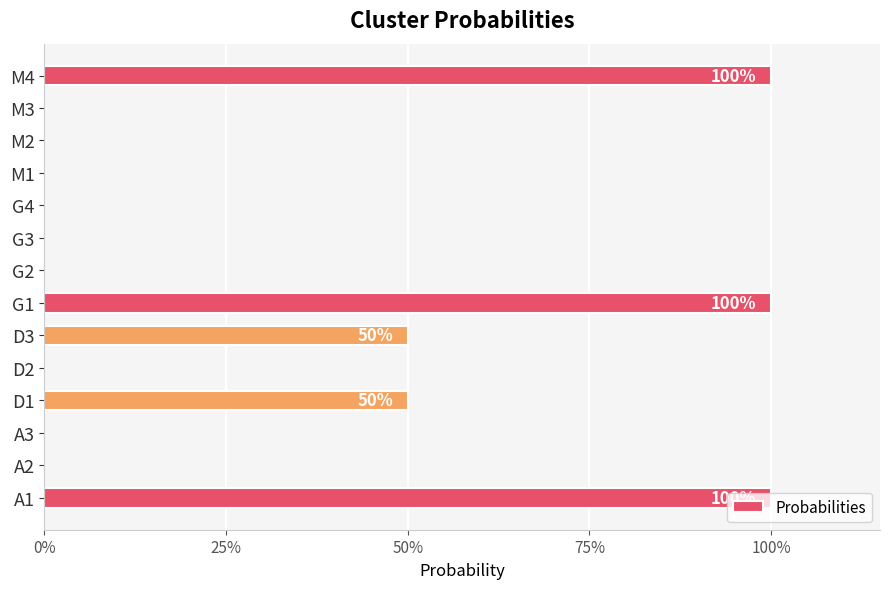

What is the greatest value displayed?

1.0